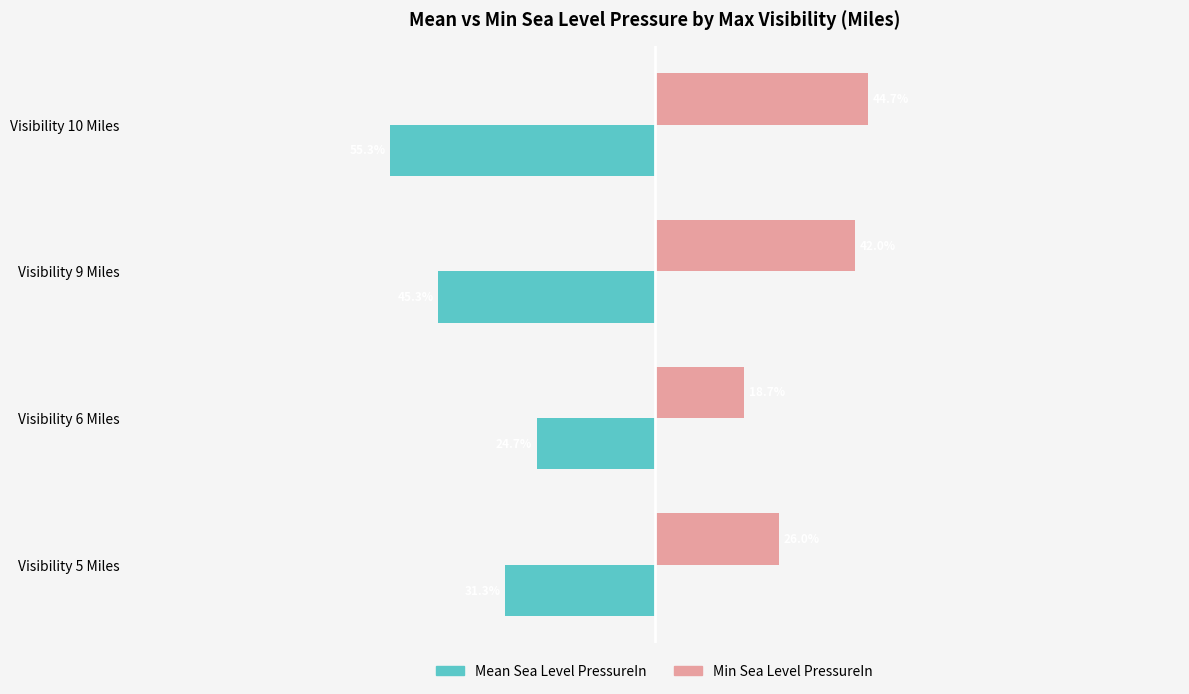

Where is Mean Sea Level PressureIn nearest to the value -40?

Visibility 9 Miles